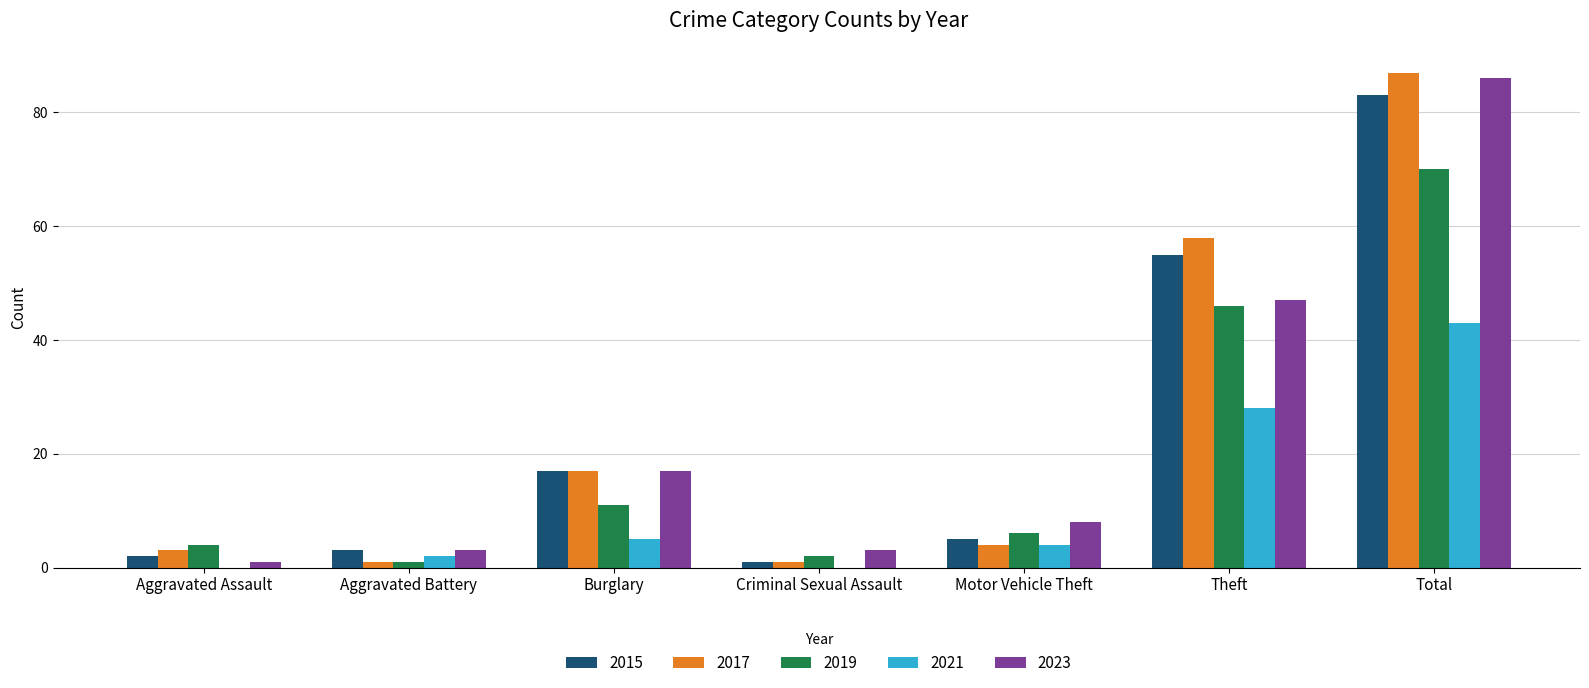

Is the value of 2023 at Motor Vehicle Theft greater than the value of 2017 at Aggravated Battery?

Yes